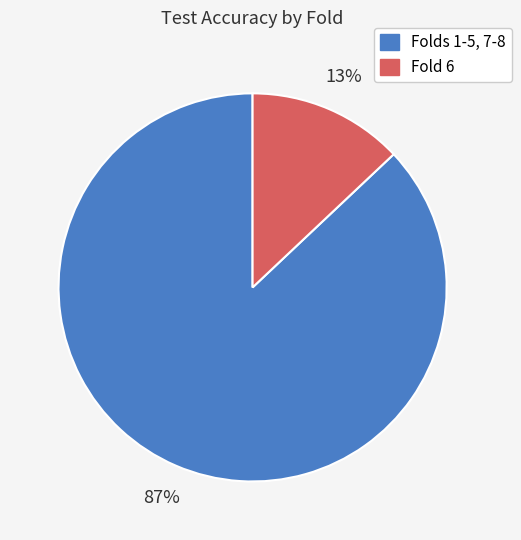

Is there any slice that represents more than half of the pie?

Yes